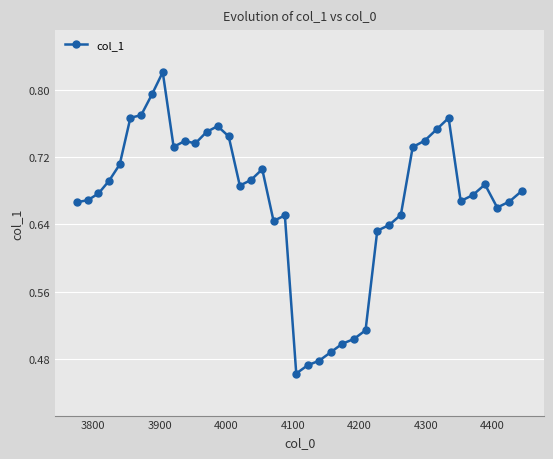

Count the values in the range 0 to 1.

40